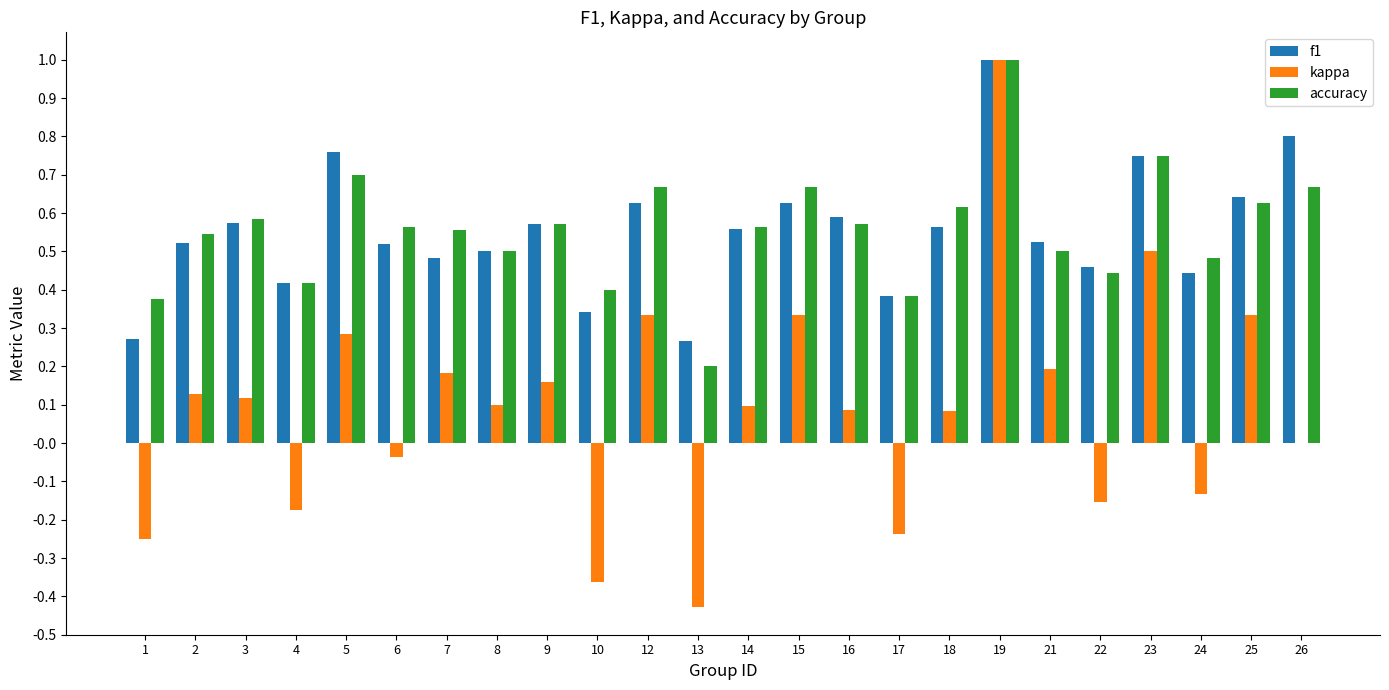

Between 2 and 23, which series saw the biggest shift?

kappa